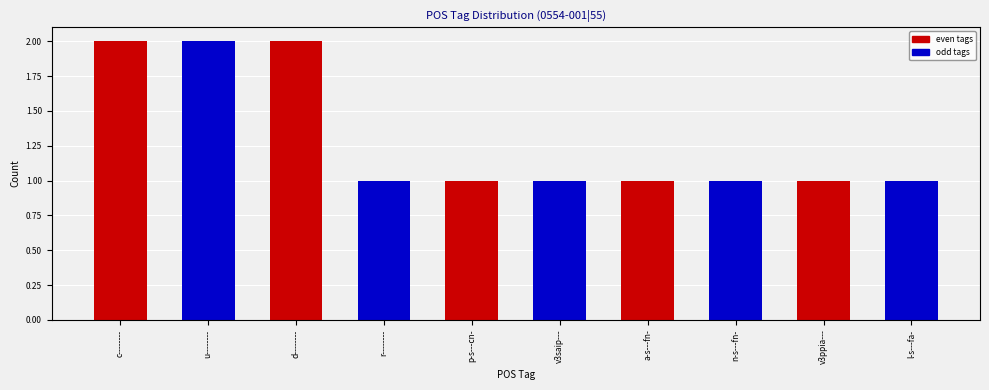

What is the value of the odd tags bar at the 4th from the left?

1